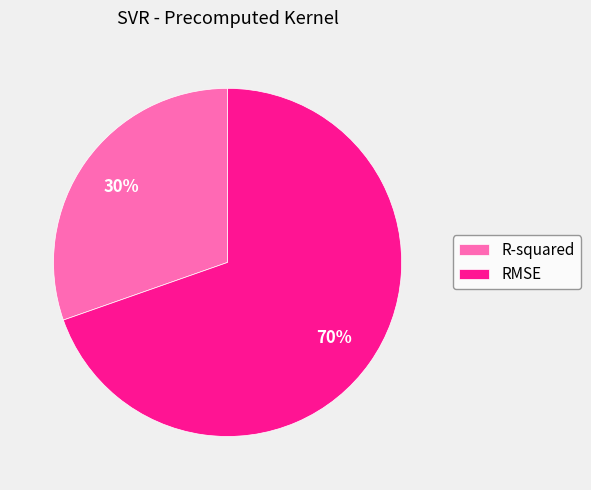

To the nearest percent, what portion does R-squared represent?

30%